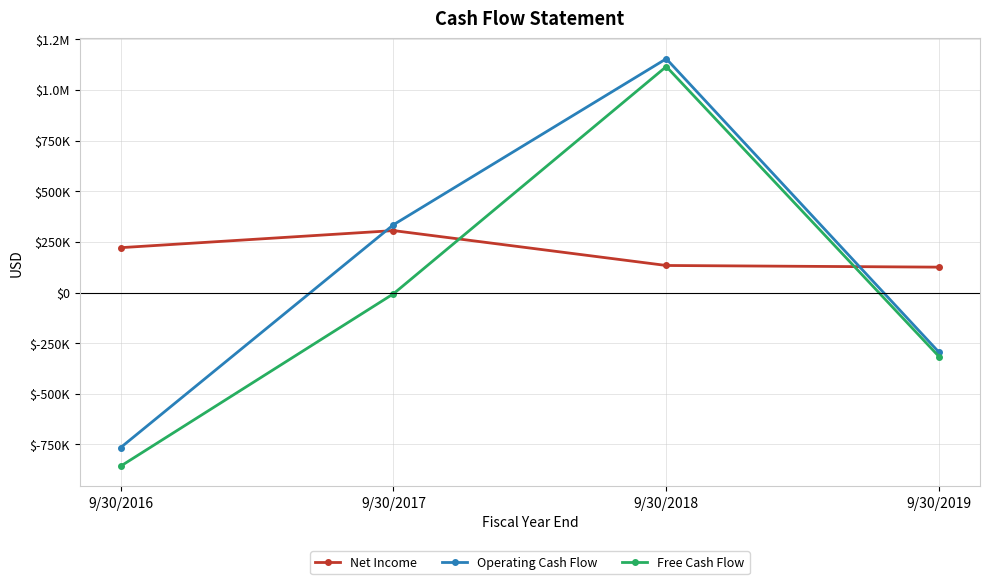

Is it true that Operating Cash Flow equals 451975 at 9/30/2017?

False